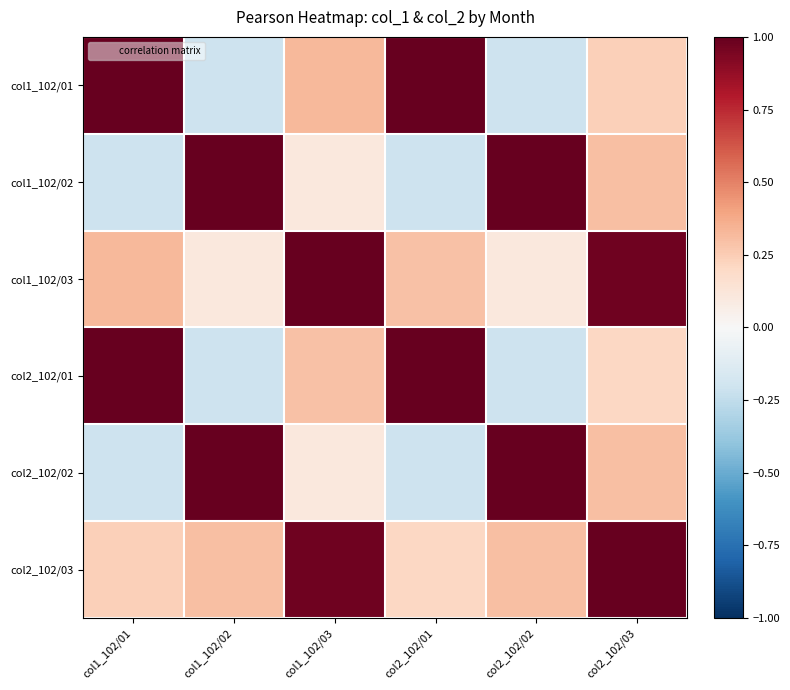

Reading right to left, transcribe all the data shown in this chart.

col1_102/01: col2_102/03=0.2	col2_102/02=-0.2	col2_102/01=1.0	col1_102/03=0.3	col1_102/02=-0.2	col1_102/01=1.0
col1_102/02: col2_102/03=0.3	col2_102/02=1.0	col2_102/01=-0.2	col1_102/03=0.1	col1_102/02=1.0	col1_102/01=-0.2
col1_102/03: col2_102/03=1.0	col2_102/02=0.1	col2_102/01=0.3	col1_102/03=1.0	col1_102/02=0.1	col1_102/01=0.3
col2_102/01: col2_102/03=0.2	col2_102/02=-0.2	col2_102/01=1.0	col1_102/03=0.3	col1_102/02=-0.2	col1_102/01=1.0
col2_102/02: col2_102/03=0.3	col2_102/02=1.0	col2_102/01=-0.2	col1_102/03=0.1	col1_102/02=1.0	col1_102/01=-0.2
col2_102/03: col2_102/03=1.0	col2_102/02=0.3	col2_102/01=0.2	col1_102/03=1.0	col1_102/02=0.3	col1_102/01=0.2